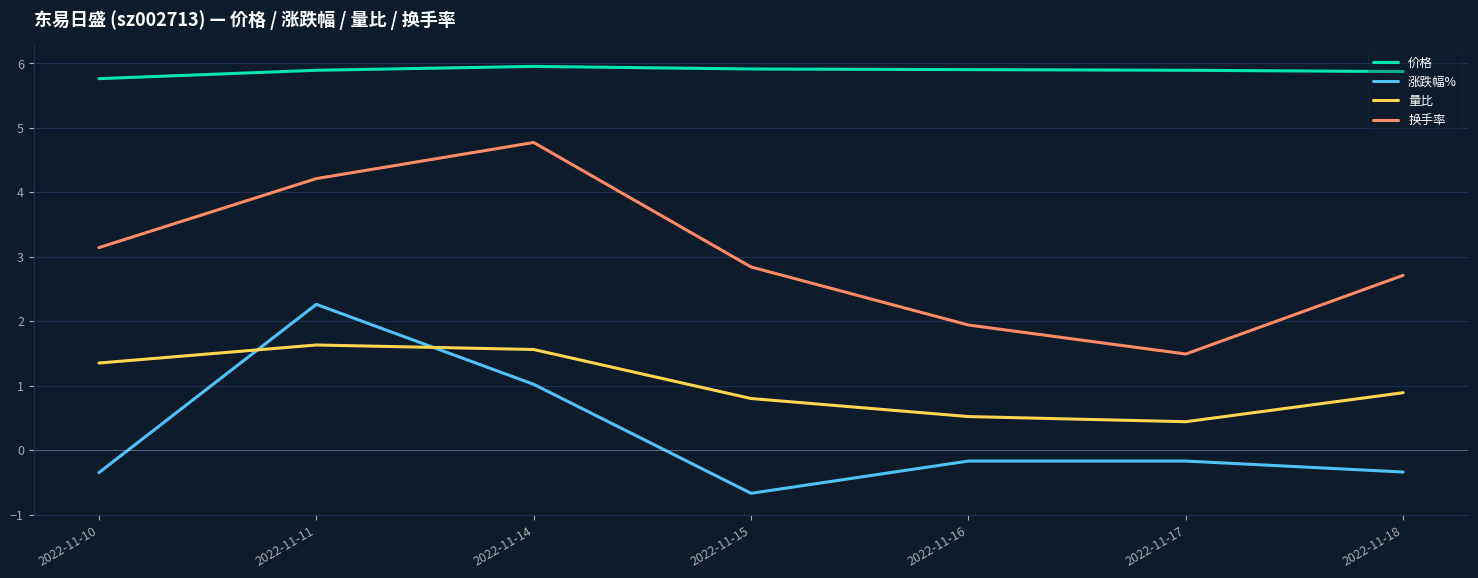

How many lines are shown in the chart?

4